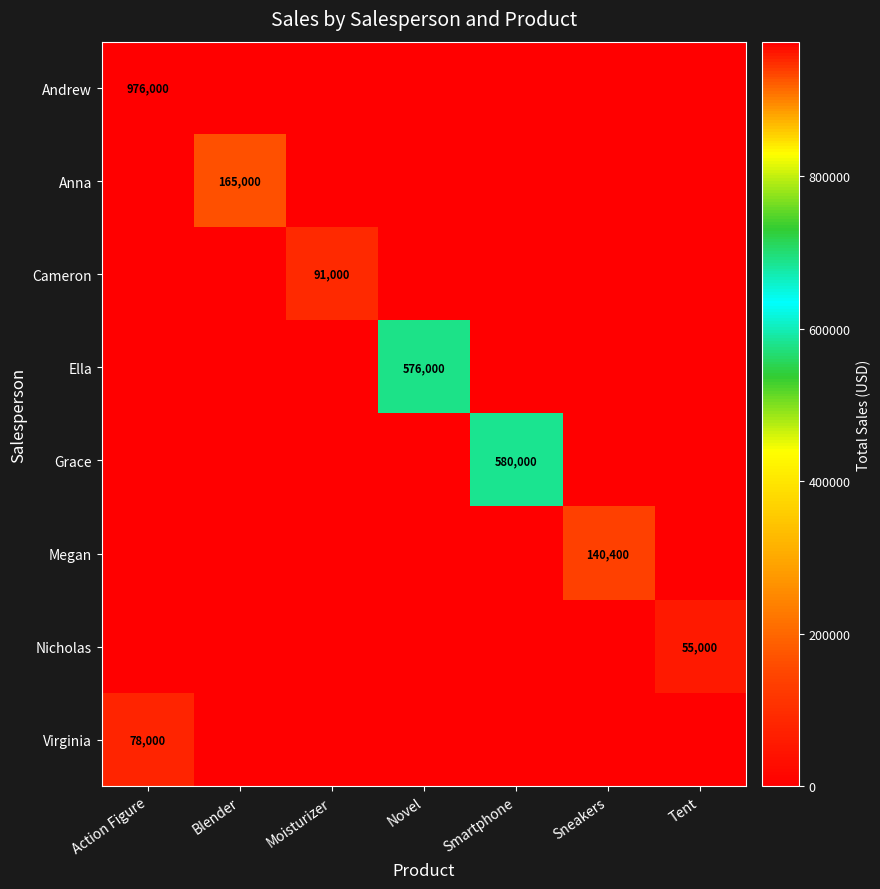

What is the maximum value shown in the chart?

976000